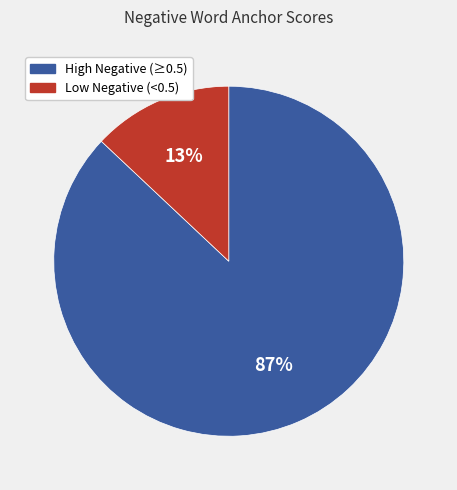

How many segments does this pie chart have?

2